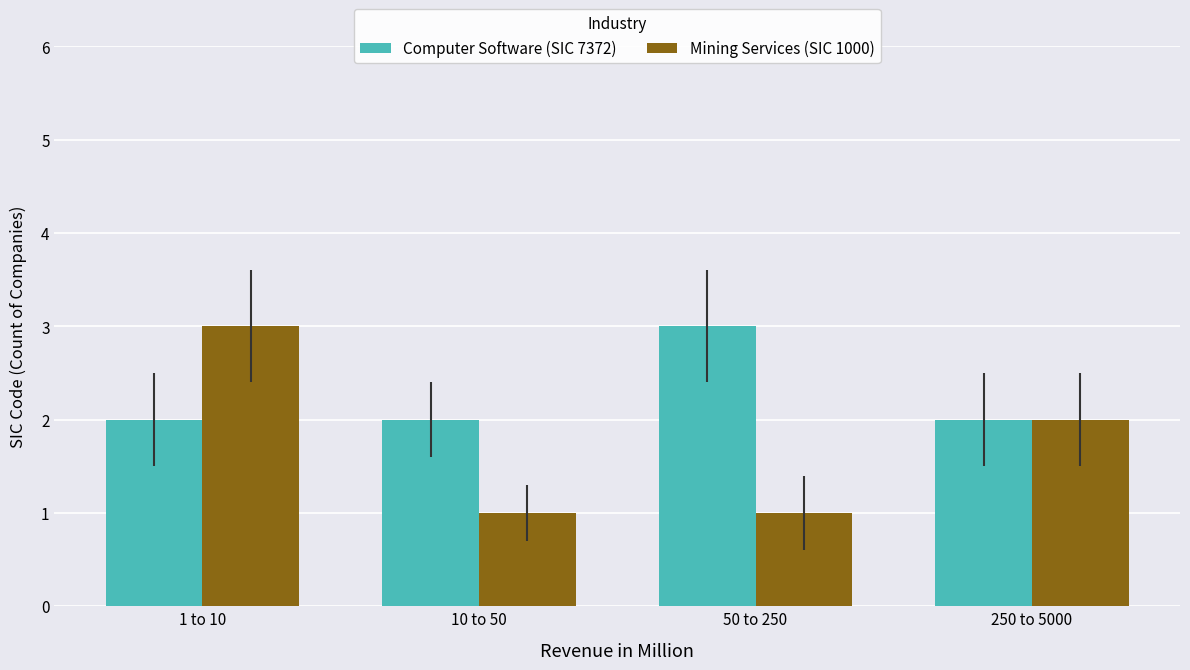

Rank the series at 50 to 250 from lowest to highest value.

Mining Services (SIC 1000), Computer Software (SIC 7372)